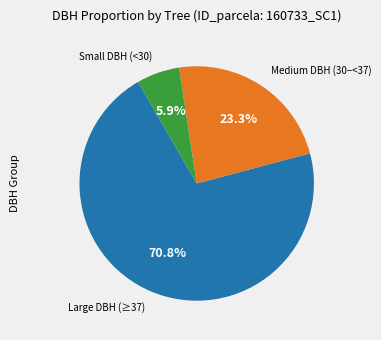

Does any single category account for the majority?

Yes